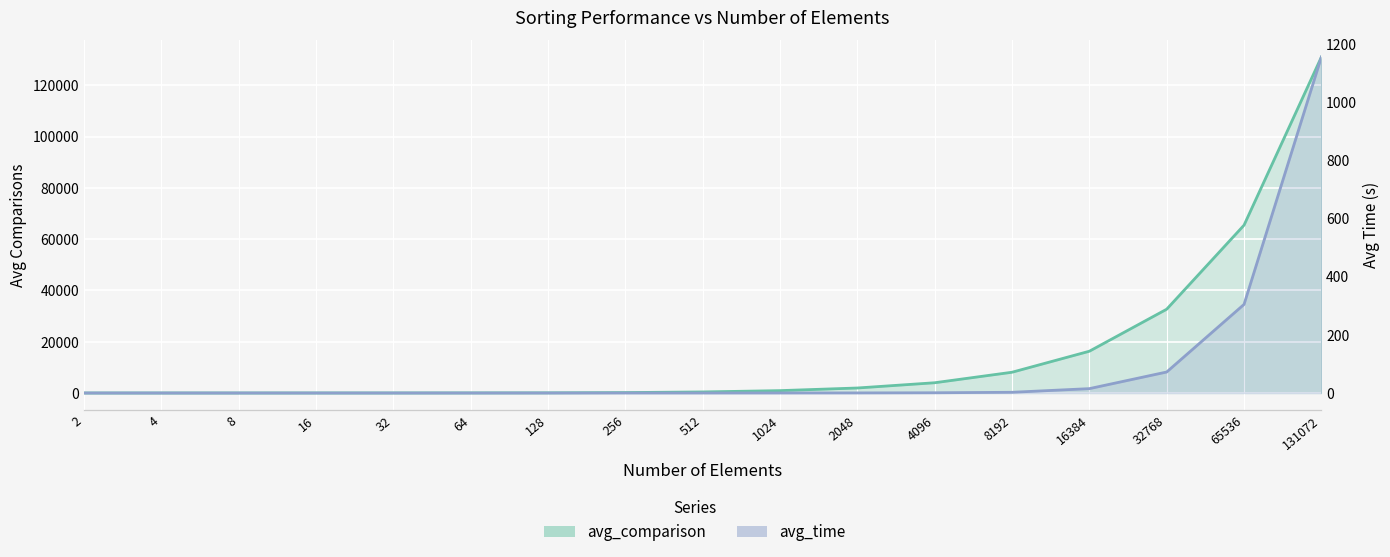

What is the maximum value for avg_time?

1154.5